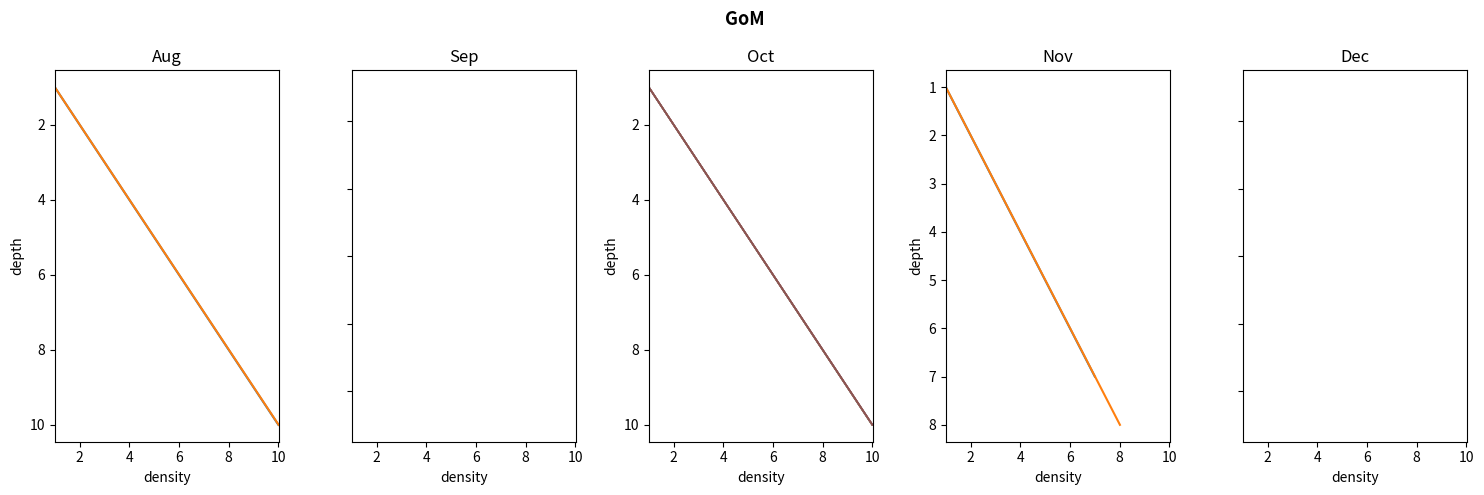

The chart shows a value of 3 at 2. True or false?

False